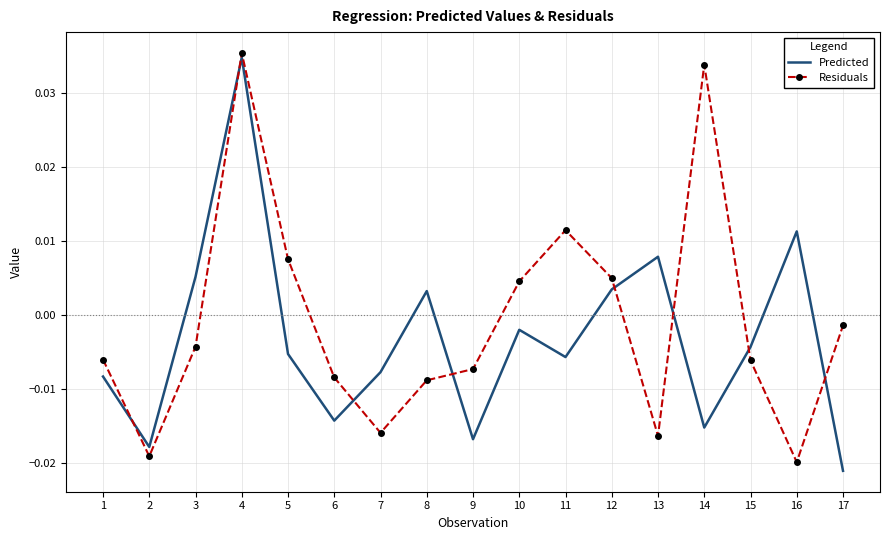

How many negative values does the Residuals series have?

11